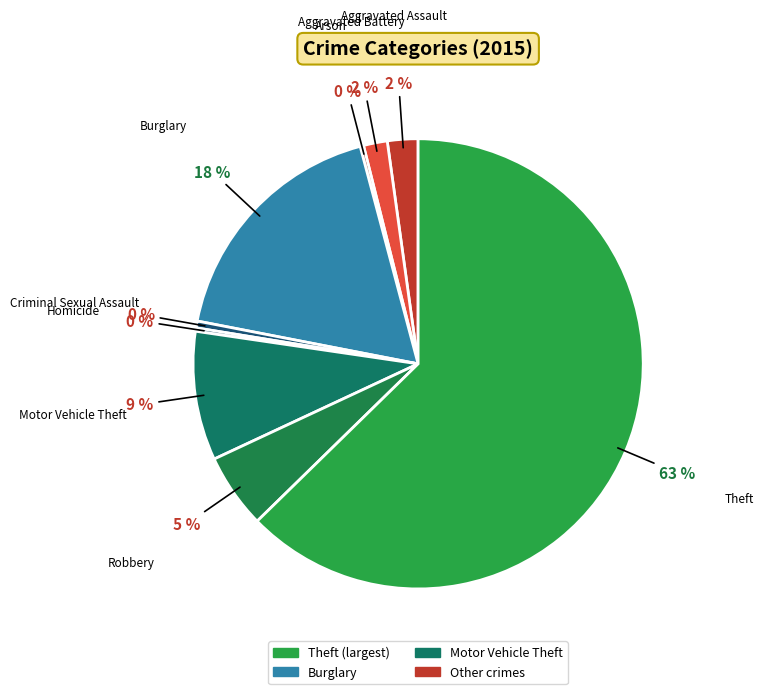

Which category has the biggest portion of the pie?

Theft